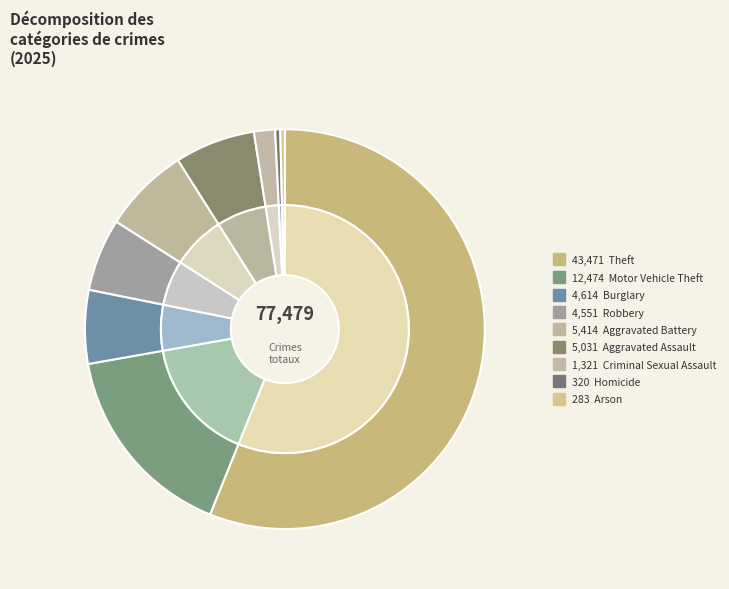

What is the largest slice in the pie chart?

Theft